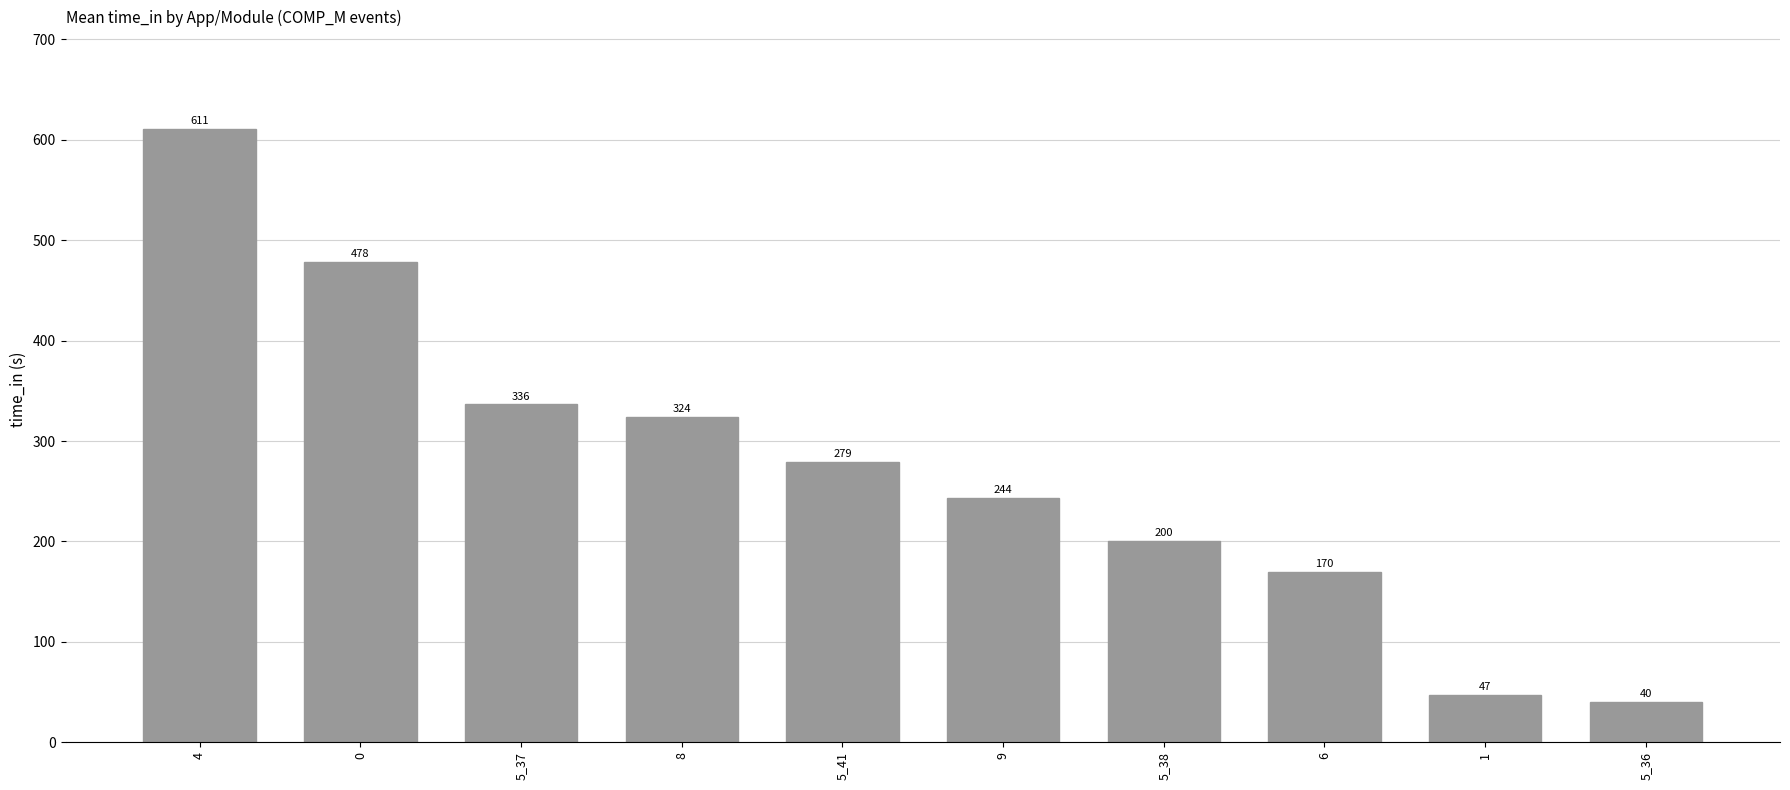

Does the chart contain any negative values?

No